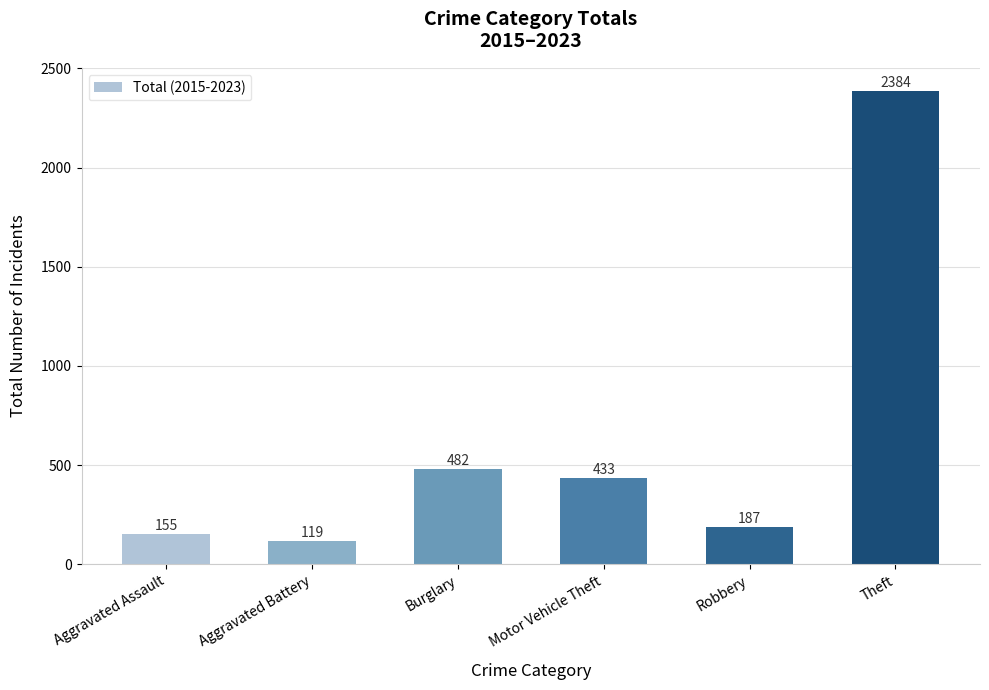

Rank the categories by value from highest to lowest.

Theft, Burglary, Motor Vehicle Theft, Robbery, Aggravated Assault, Aggravated Battery